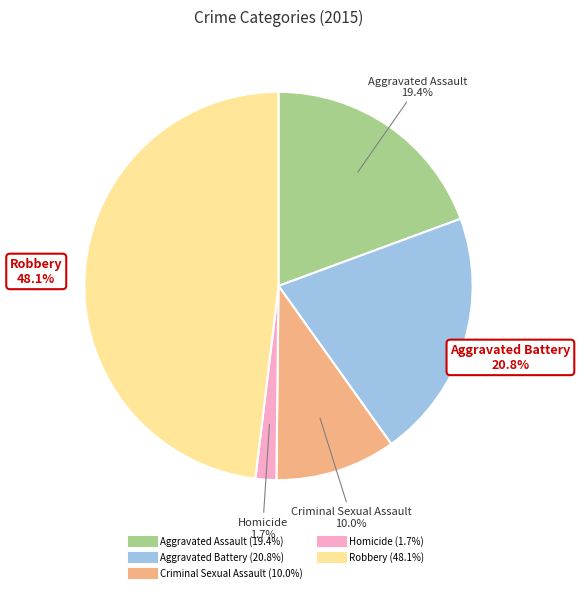

To the nearest percent, what is the difference between the Aggravated Assault and Homicide slice percentages?

18%